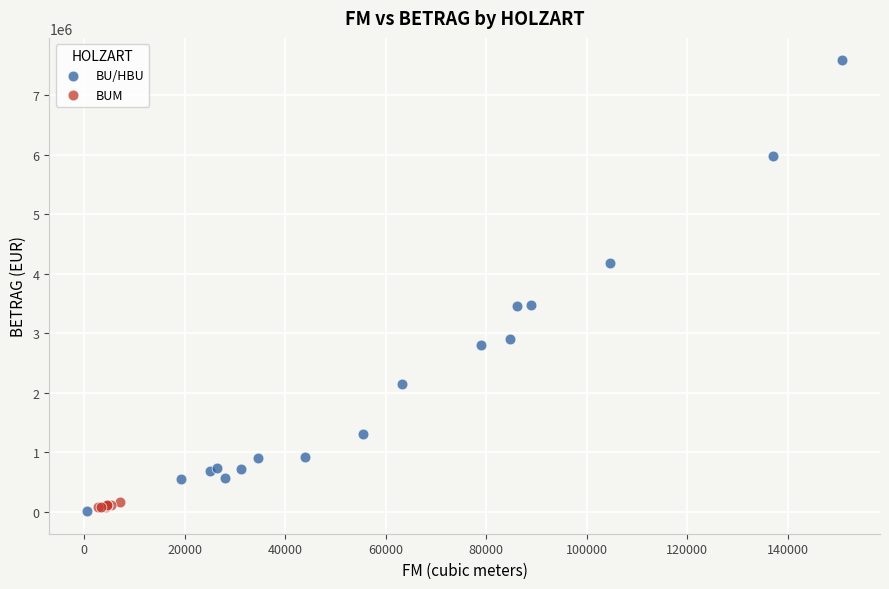

Which series reaches the maximum Y coordinate?

BU/HBU